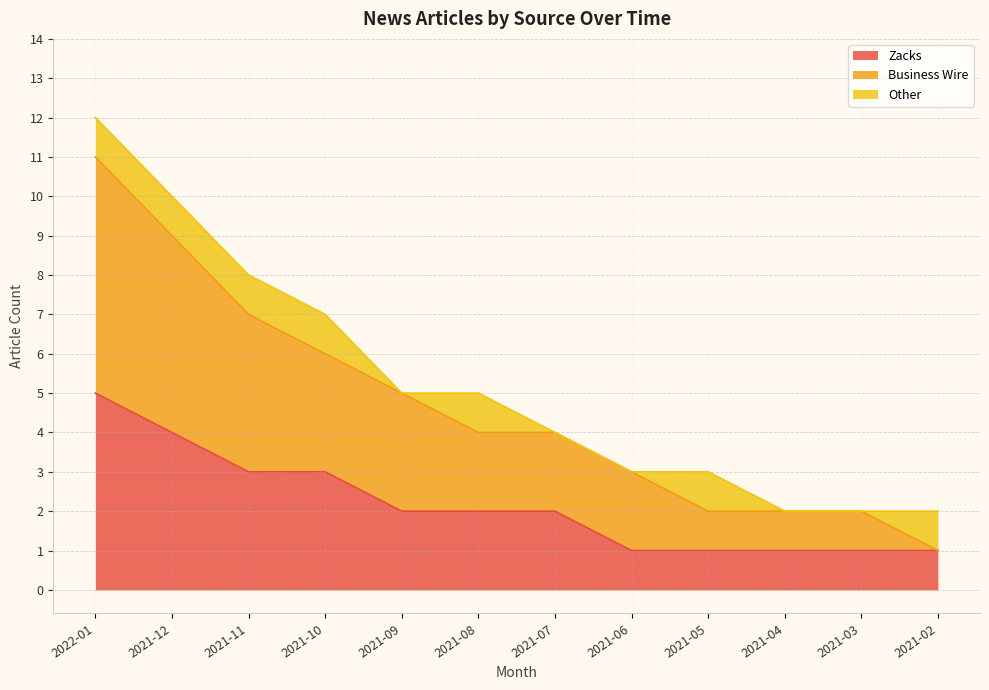

Which series changed the most between 2021-07 and 2021-04?

Business Wire